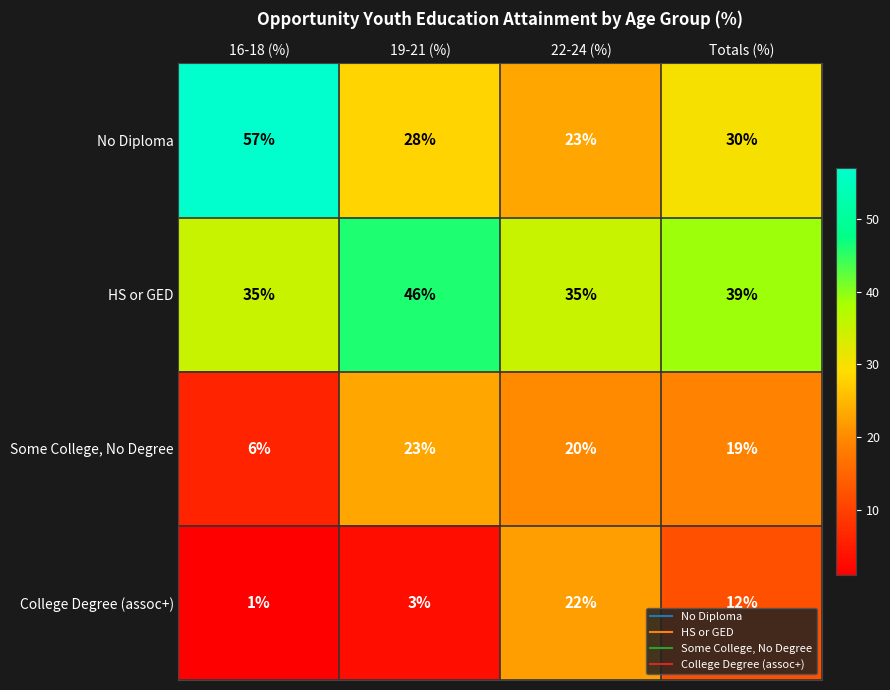

Between 16-18 (%) and 22-24 (%), which series saw the biggest shift?

No Diploma